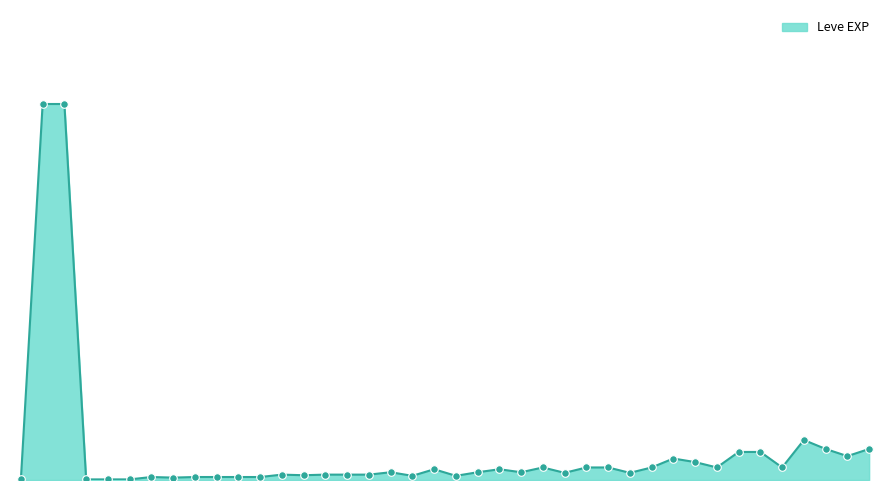

Is this an area chart (filled region under the line)?

Yes